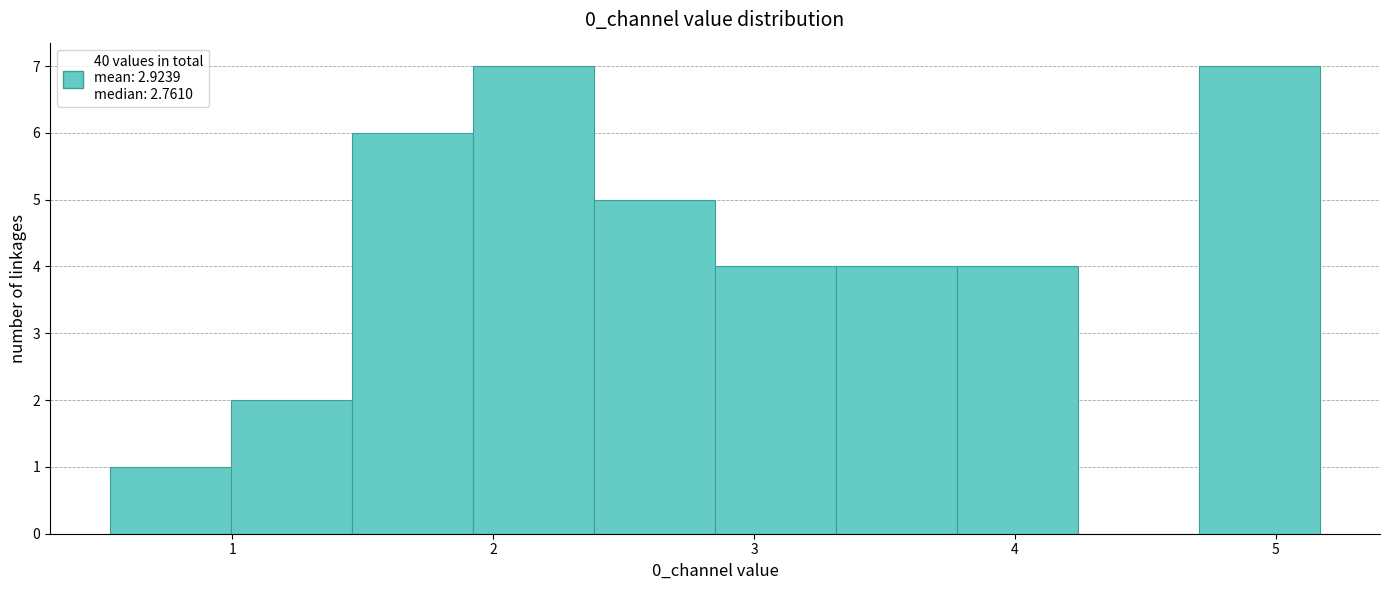

Reading left to right, transcribe this chart: for each bar, give the range it covers on the x-axis and its height. Neither the bar edges nor the heights are printed on the chart, so give them approximately, as read against the axes.

0.5 to 1.0: 1
1.0 to 1.5: 2
1.5 to 1.9: 6
1.9 to 2.4: 7
2.4 to 2.9: 5
2.9 to 3.3: 4
3.3 to 3.8: 4
3.8 to 4.2: 4
4.2 to 4.7: 0
4.7 to 5.2: 7